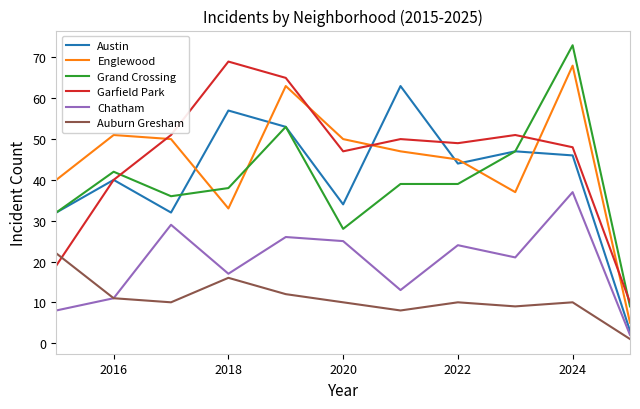

True or false: Garfield Park has more than 2 points higher than both neighbors.

True